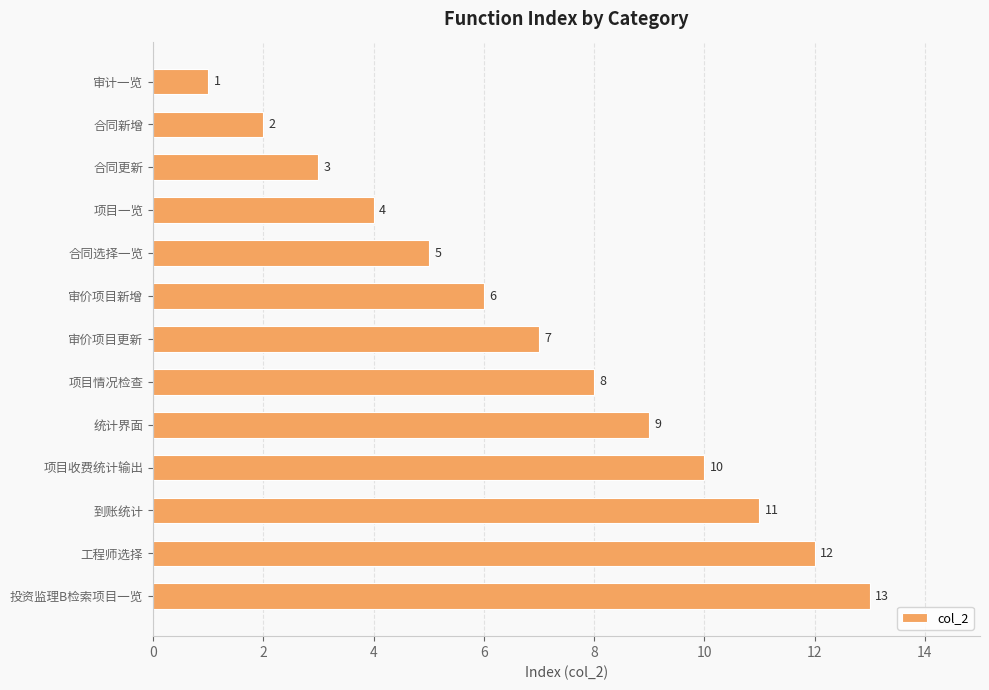

What is the difference between the maximum and minimum values?

12